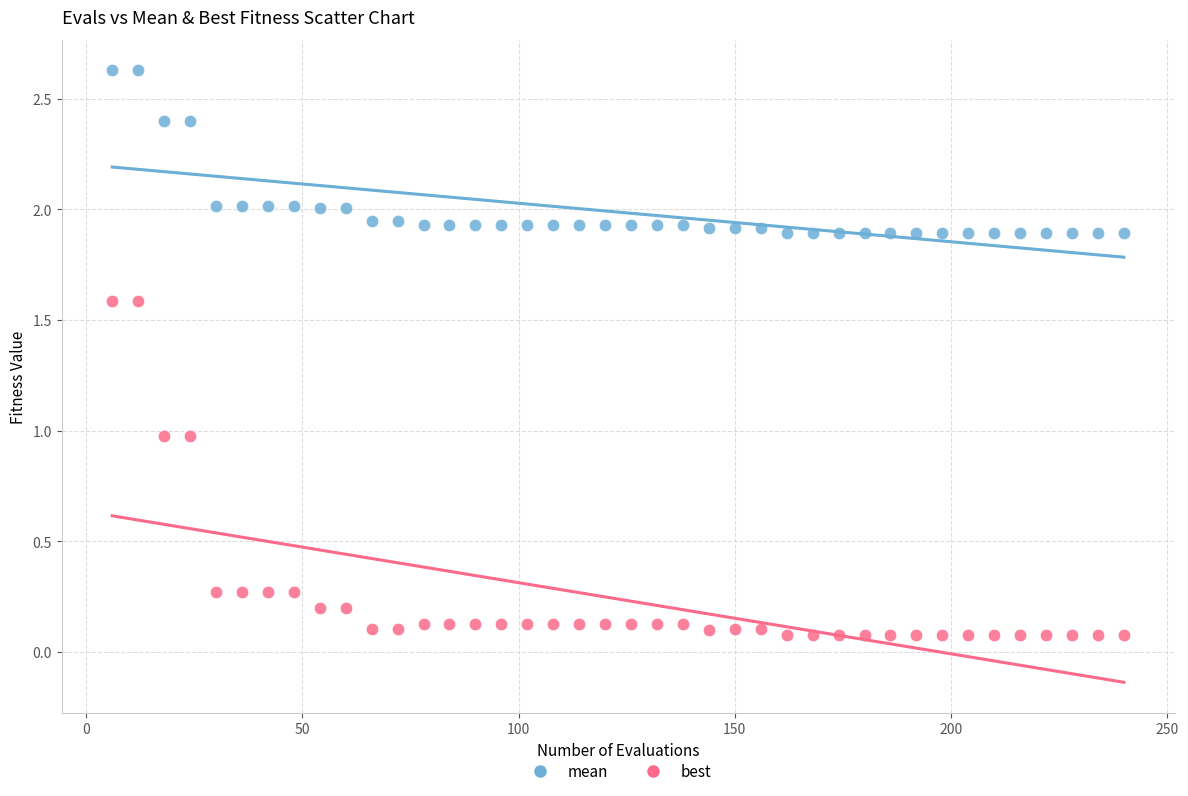

Which series has the widest spread of Y values?

best